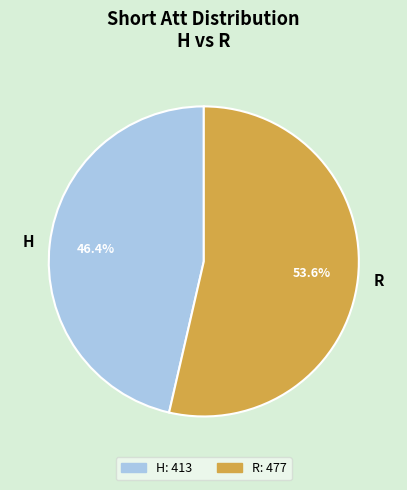

Which slice represents more than half of the pie?

R